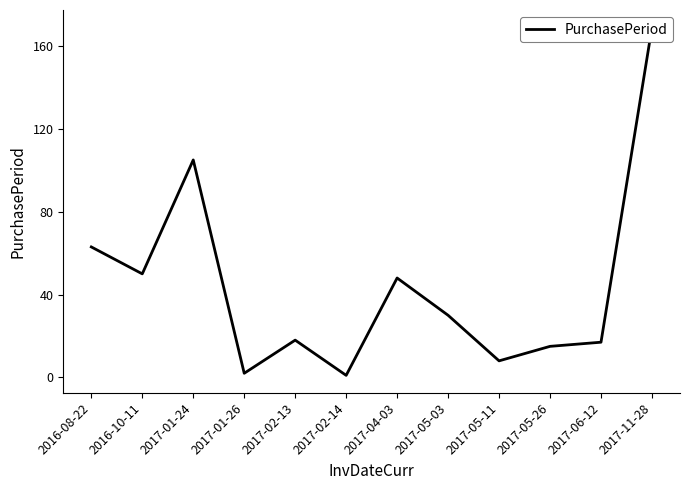

The chart shows a value of 169 at 2017-11-28. True or false?

True